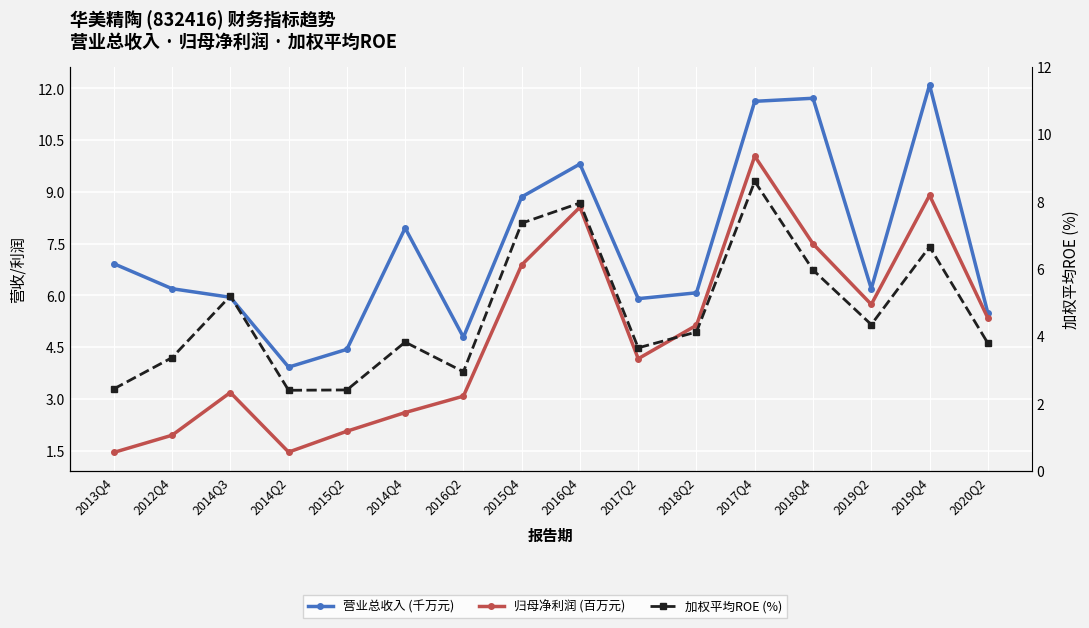

At which category is the sum across all series the highest?

2017Q4